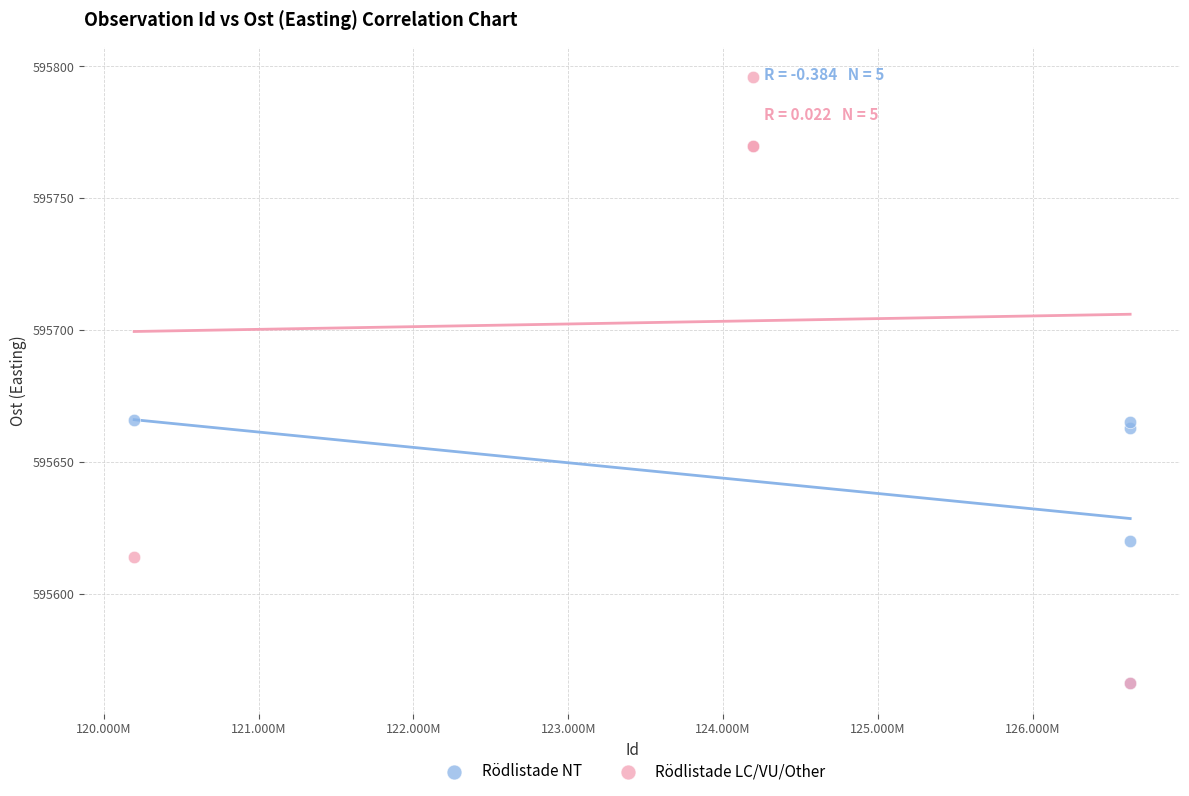

Which series has the widest spread of Y values?

Rödlistade LC/VU/Other